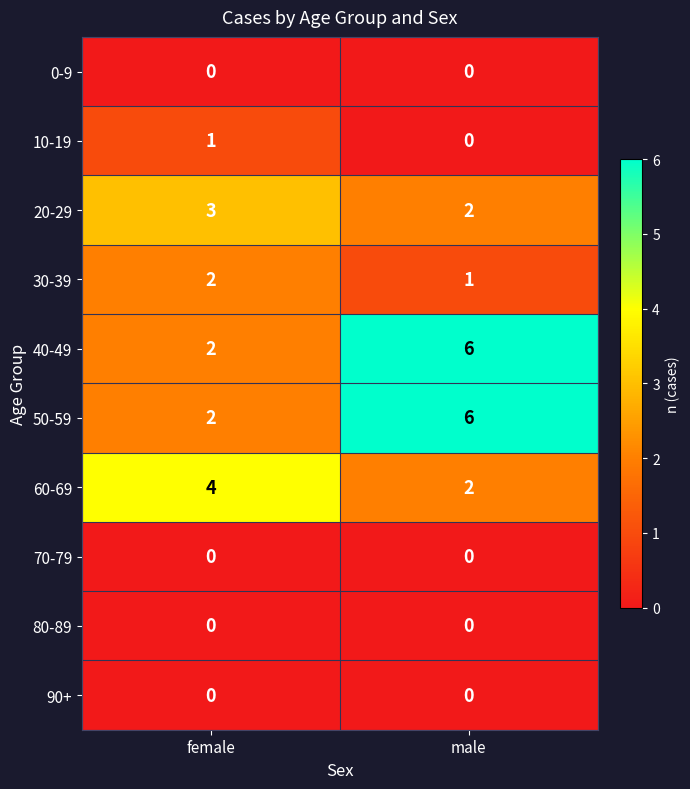

Is it true that 0-9 equals 0 at female?

True